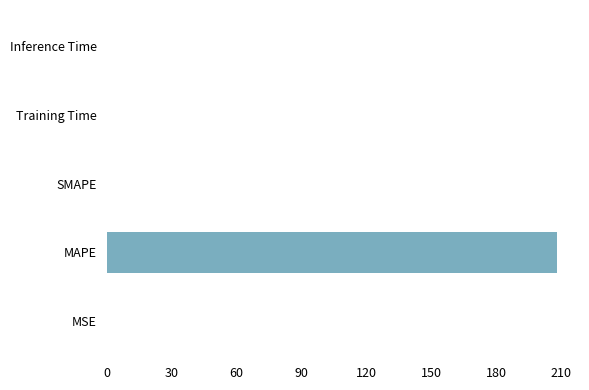

Which category has the highest value across all series?

MAPE